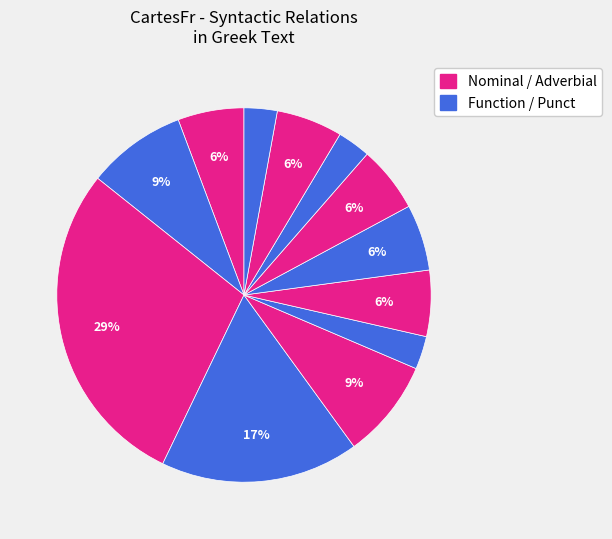

How many segments does this pie chart have?

12